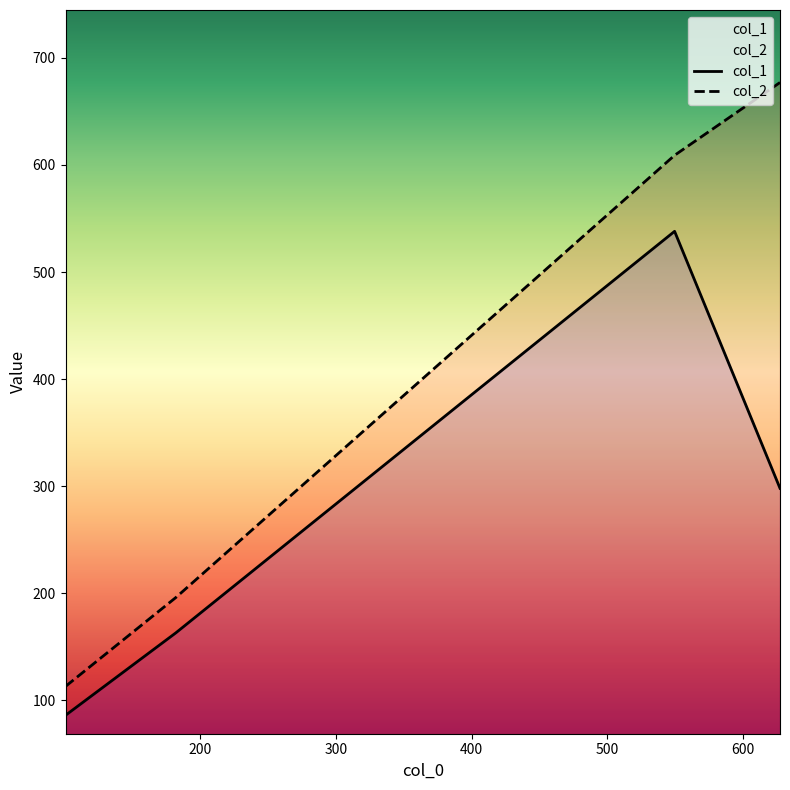

The col_2 series shows 1059 at 400. True or false?

False